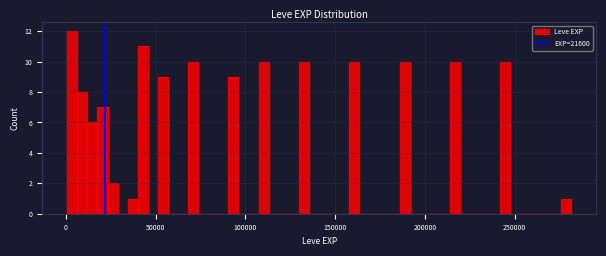

Around what value on the x-axis is the tallest bar? Give the approximate position of its centre, as read against the axis.

5000